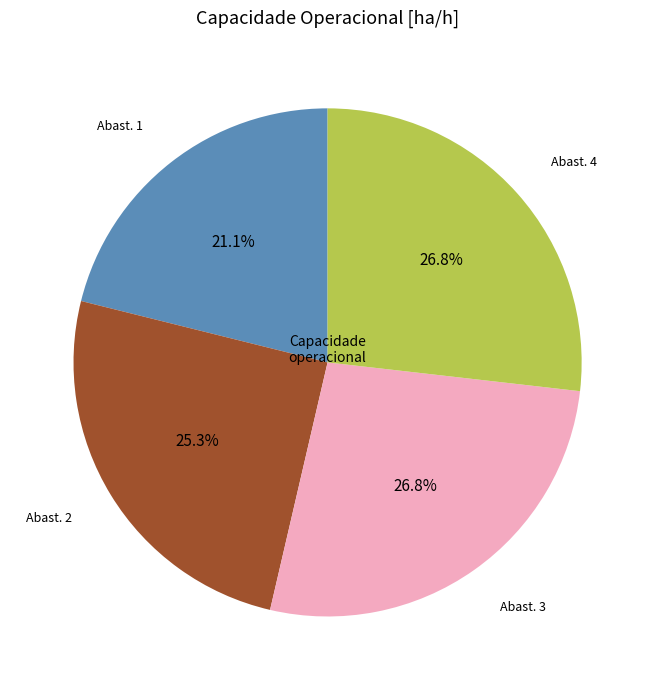

Is there a majority slice in this chart?

No